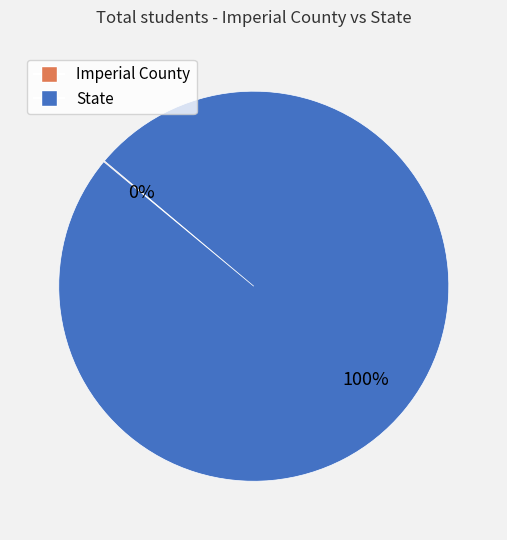

Is it true that State is 92% of the pie?

False